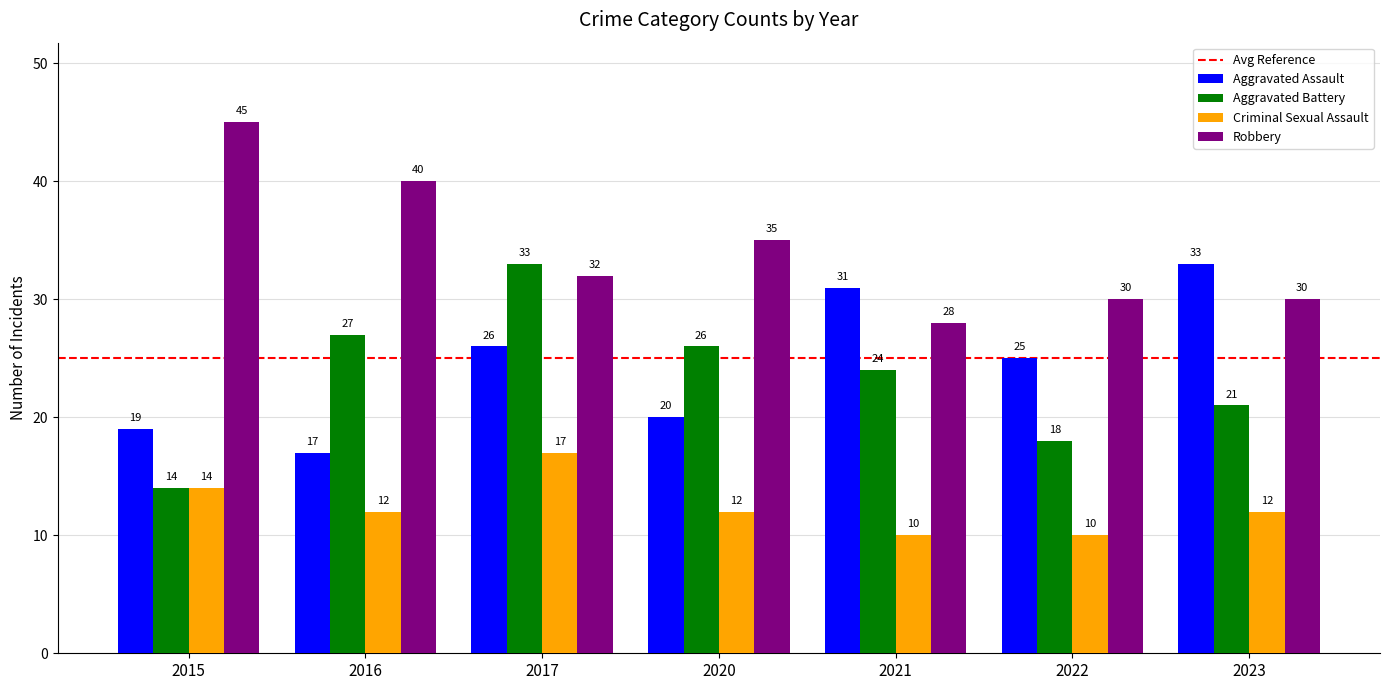

Rank the series at 2022 from lowest to highest value.

Criminal Sexual Assault, Aggravated Battery, Aggravated Assault, Robbery